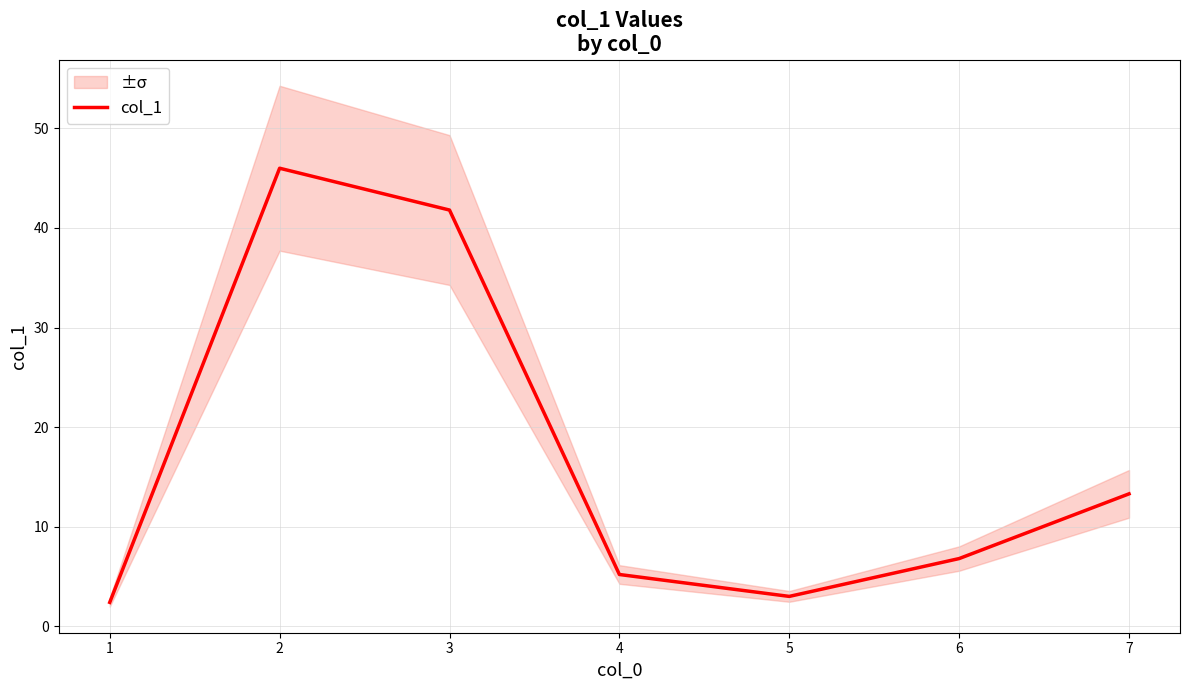

Where is the data nearest to the value 24?

7